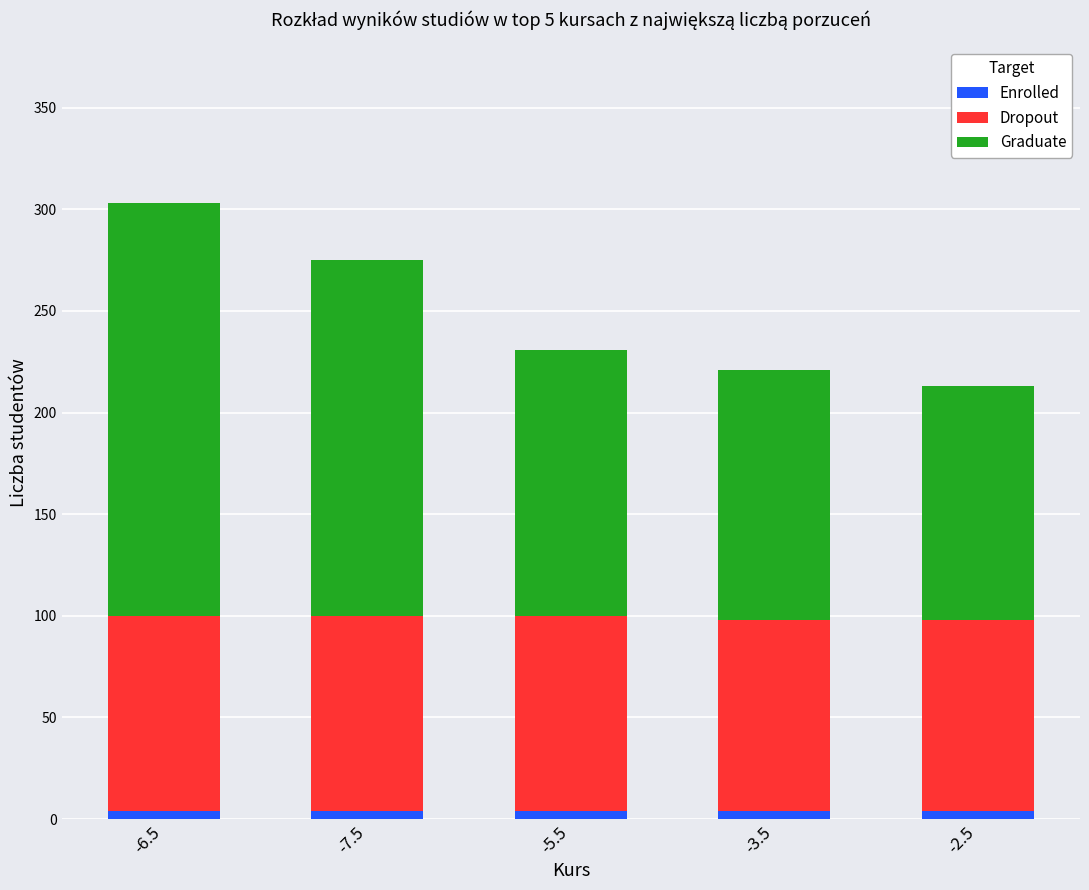

At which category is the sum across all series the highest?

-6.5